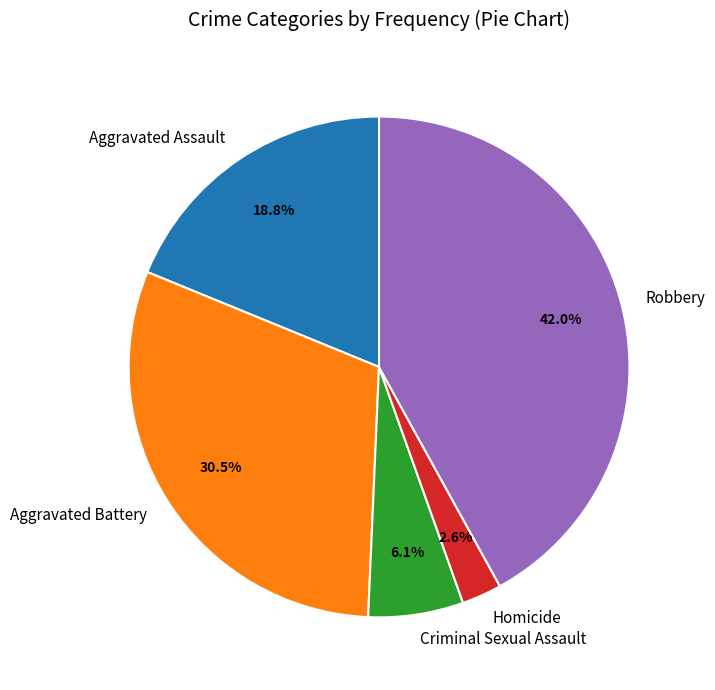

Does any single category account for the majority?

No